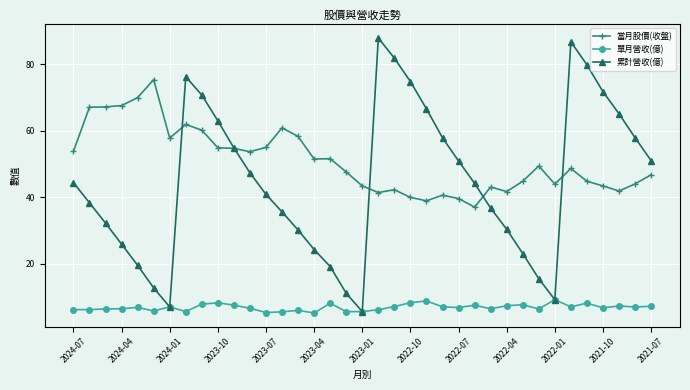

Which series has the largest total across all categories?

當月股價(收盤)